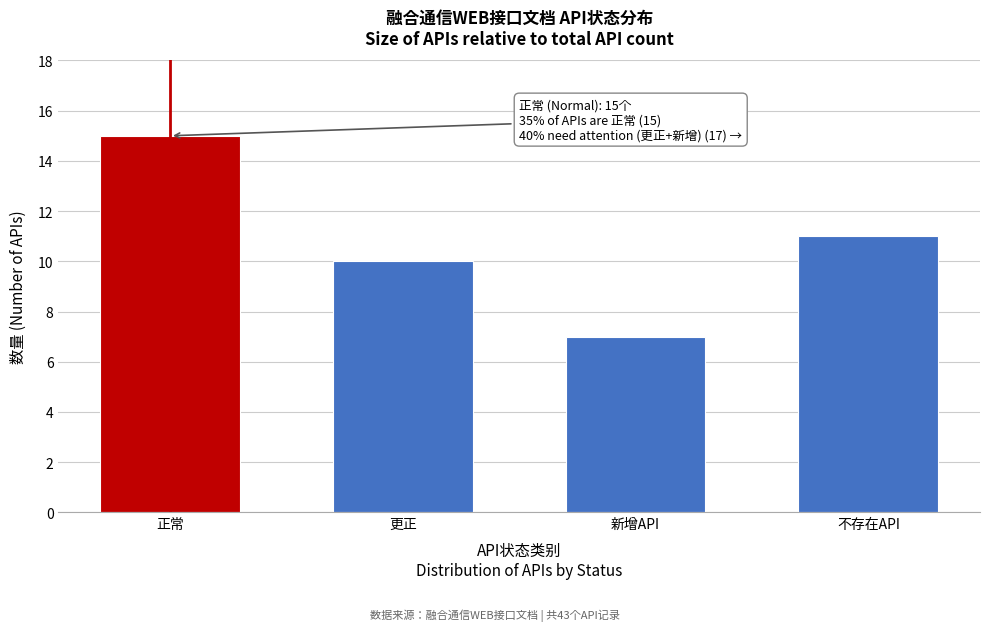

Reading left to right, what are all the values shown in this chart?

正常=15	更正=10	新增API=7	不存在API=11